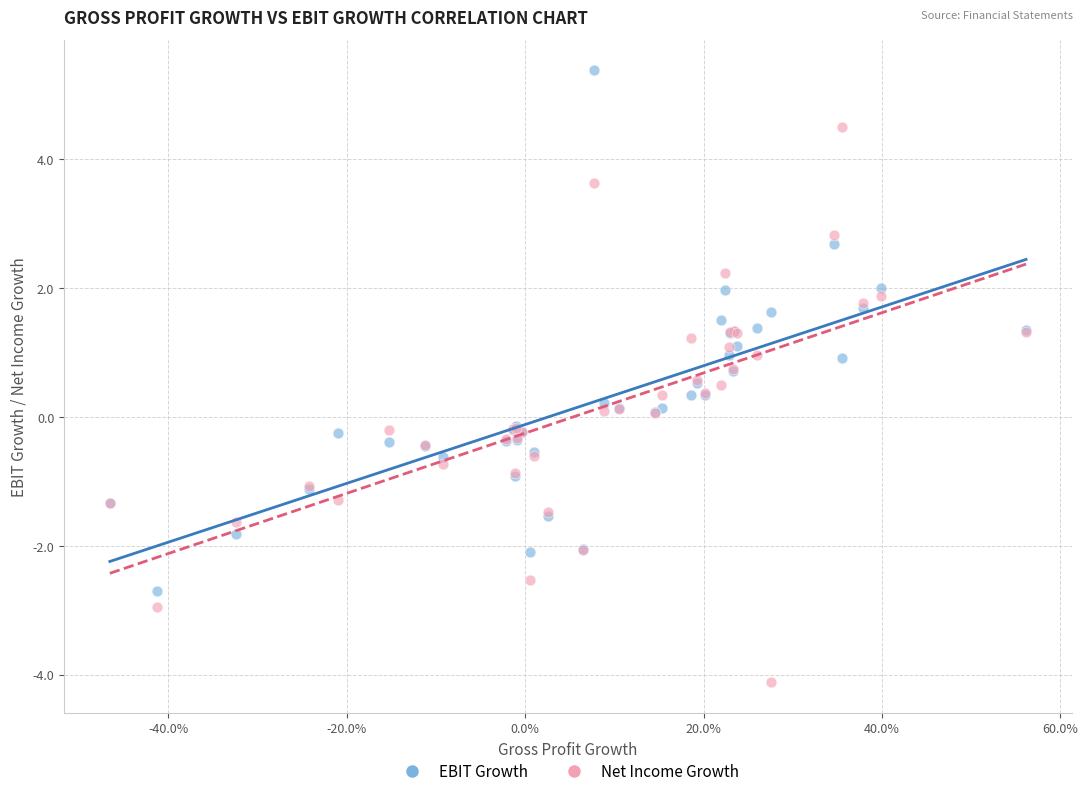

Which series reaches the maximum Y coordinate?

EBIT Growth